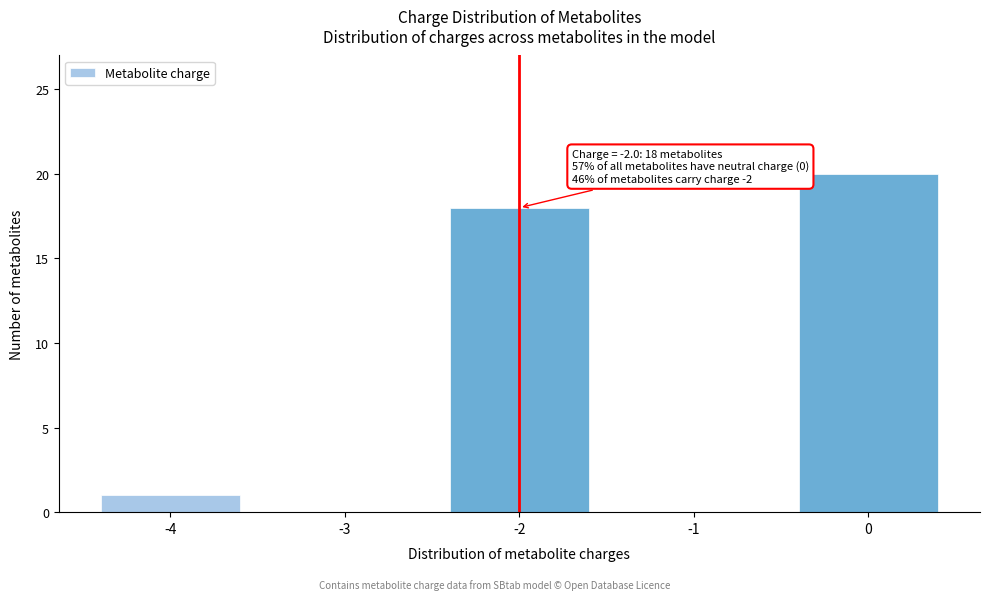

Reading left to right, what are all the values shown in this chart?

-4=1	-3=0	-2=18	-1=0	0=20